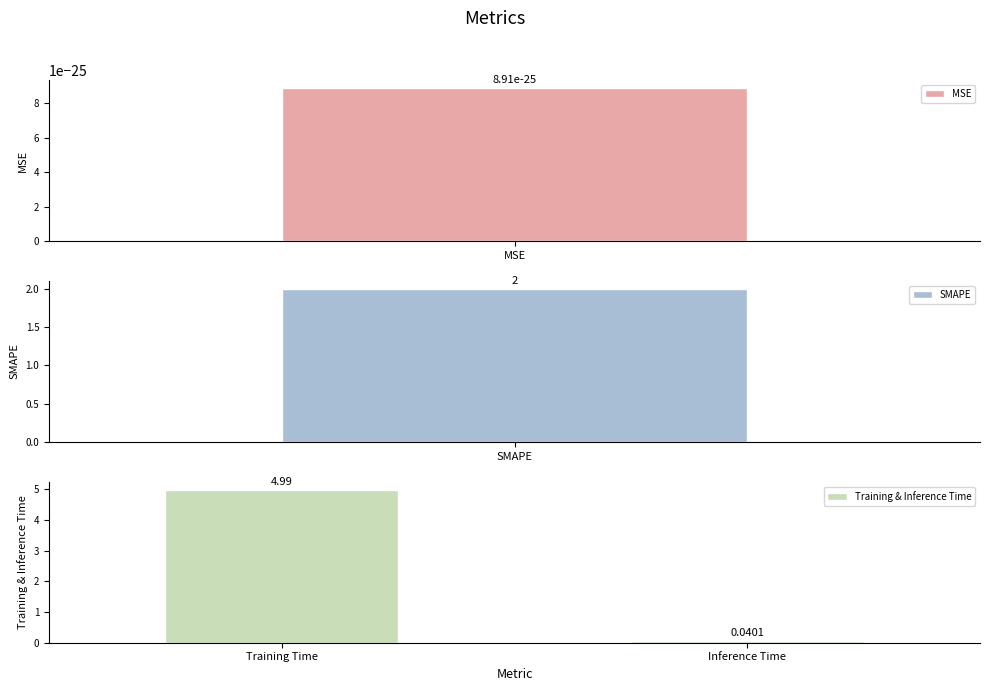

What is the sum of all Training & Inference Time values?

5.0